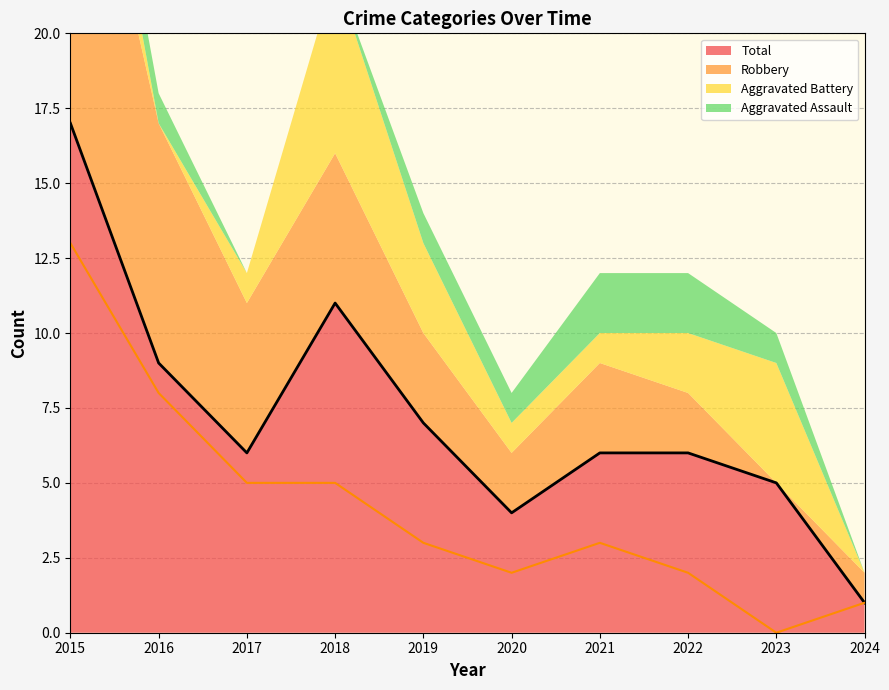

How many lines are shown in the chart?

2